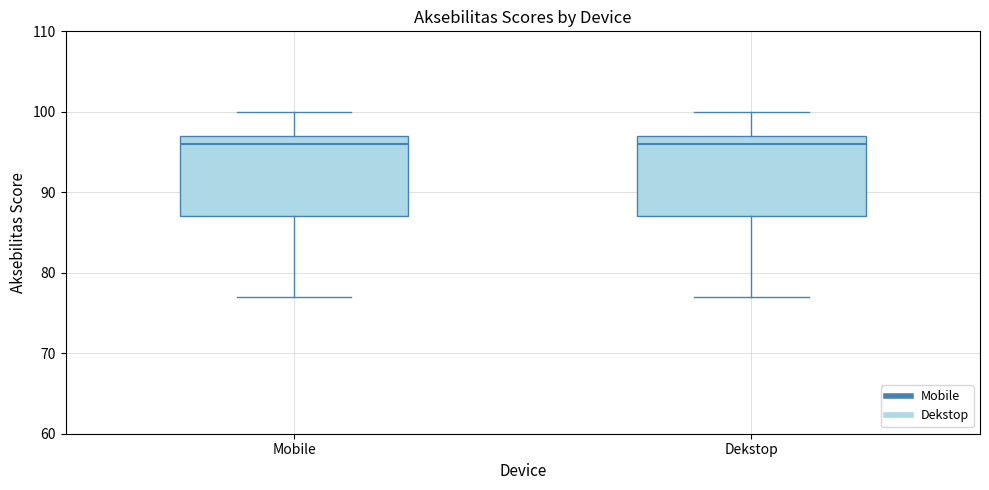

Reading left to right, transcribe this box plot: for each box, give where its median line is, the range the box spans, and where its two whiskers end, as read against the y-axis. The values are not printed on the chart, so give them approximately, as read against the axis.

Mobile: median 96, box 87 to 97, whiskers 77 to 100
Dekstop: median 96, box 87 to 97, whiskers 77 to 100